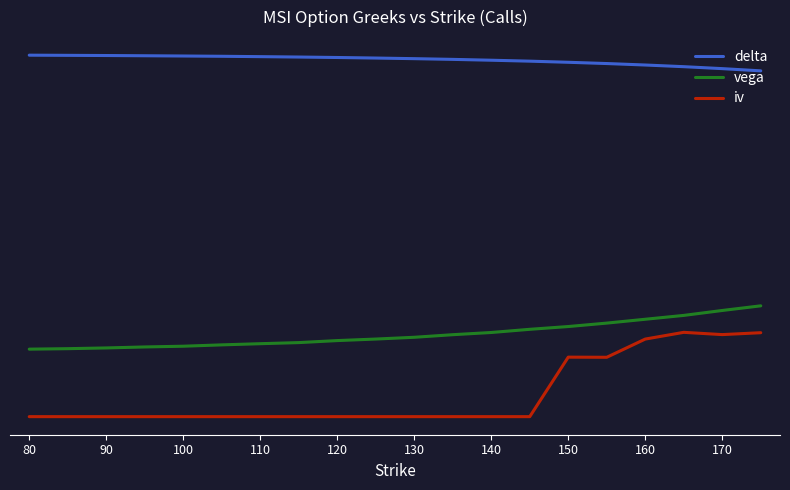

Where is iv nearest to the value 0?

80